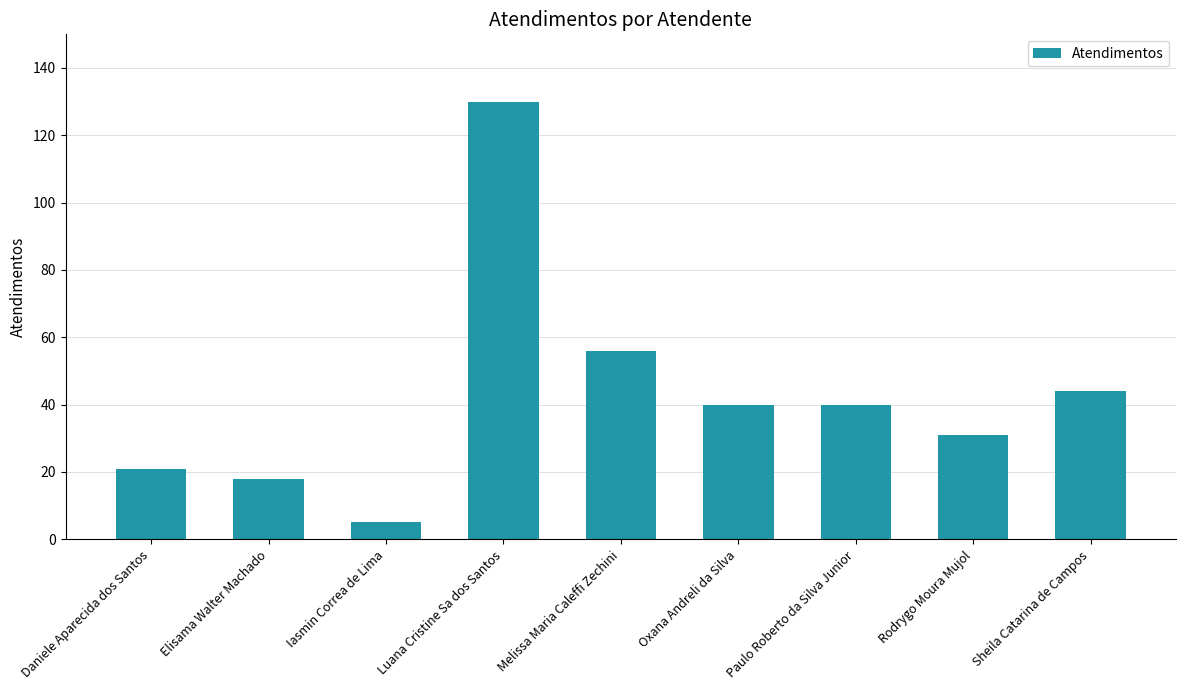

Is it true that the value at Elisama Walter Machado is 30?

False